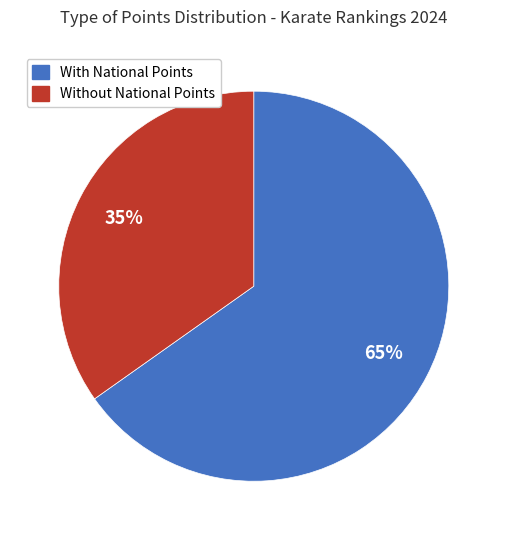

Does any single category account for the majority?

Yes